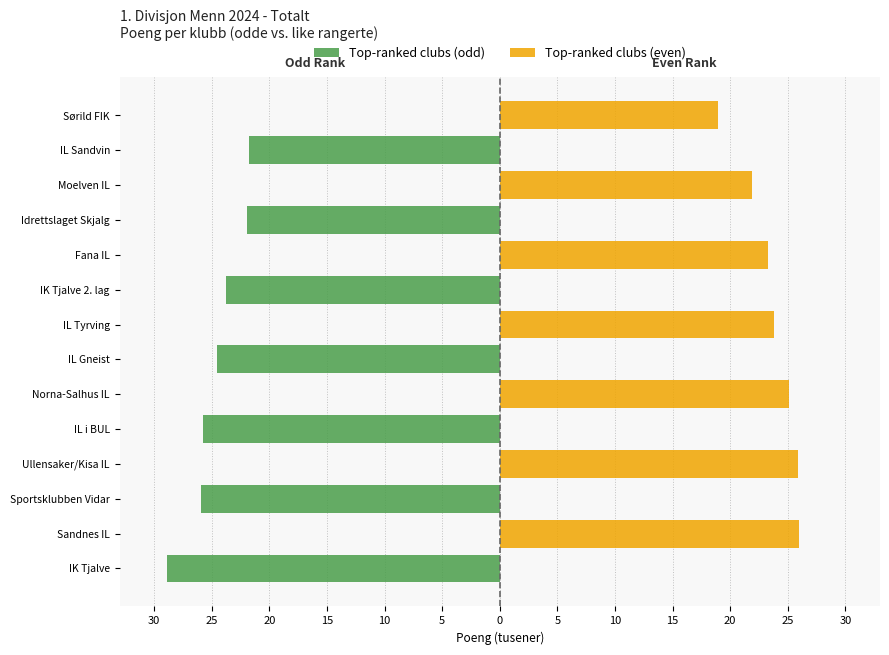

What is the spread (max minus min) of values at Norna-Salhus IL?

25.1